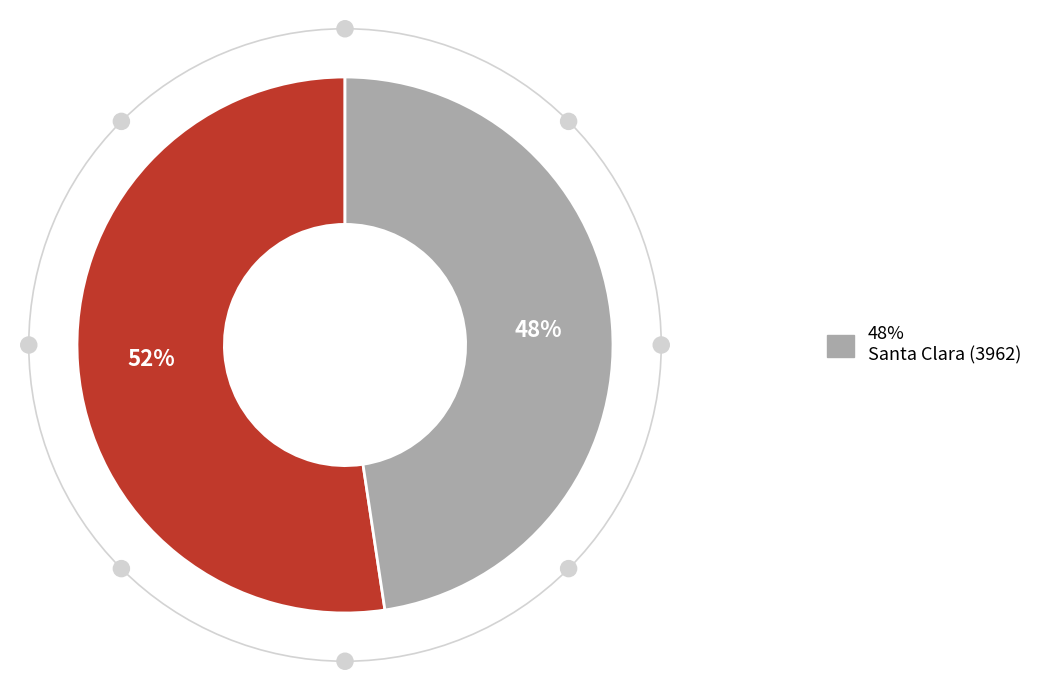

Is there any slice that represents more than half of the pie?

Yes